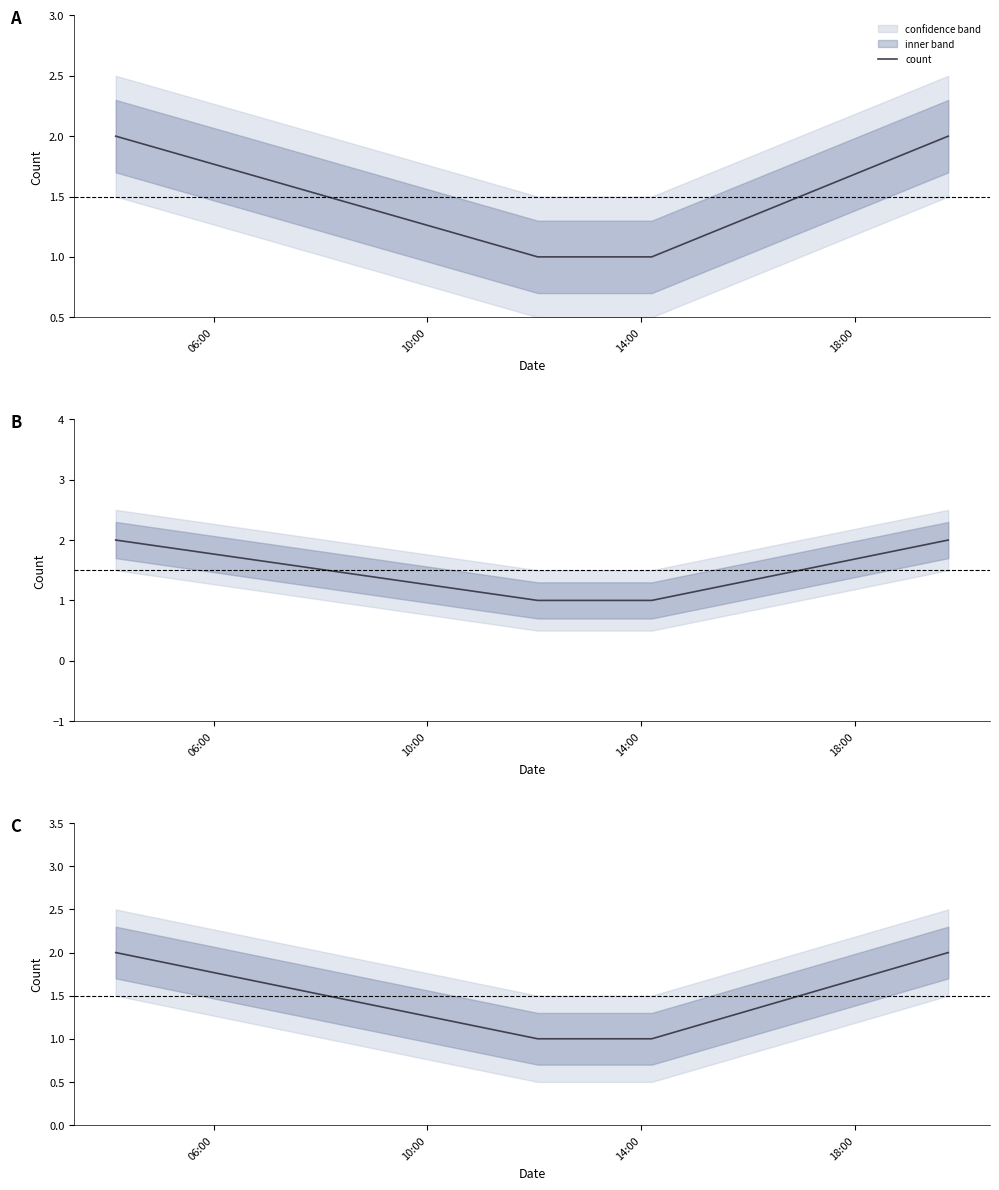

How many data points are less than 2?

2